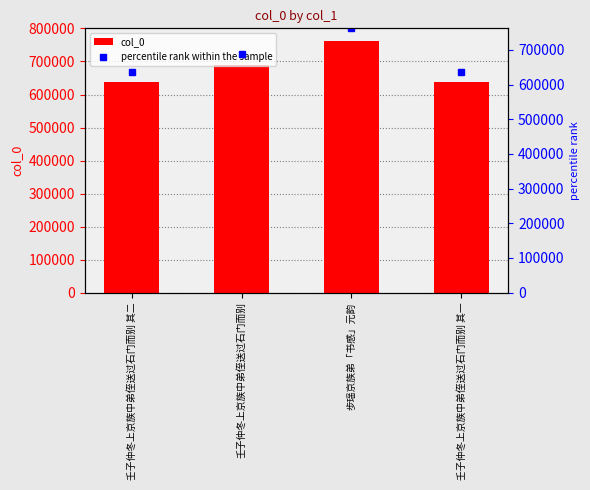

At which label does col_0 reach its peak?

步瑶京族弟「书感」元韵